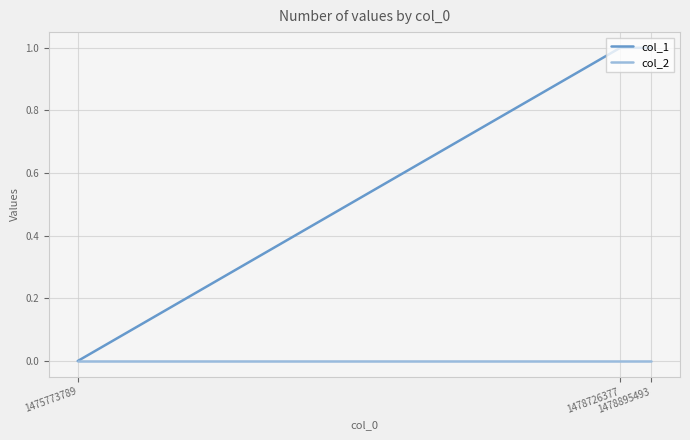

Reading left to right, list all the values displayed in this chart.

col_1: 0	1	1
col_2: 0	0	0